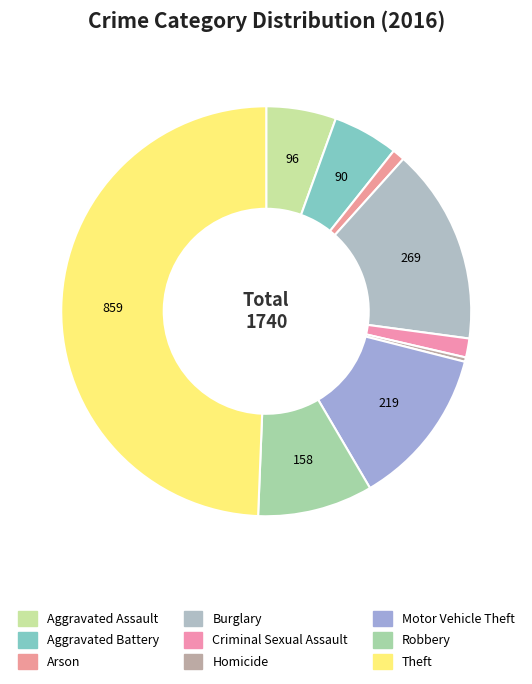

Count the number of slices in the pie.

9